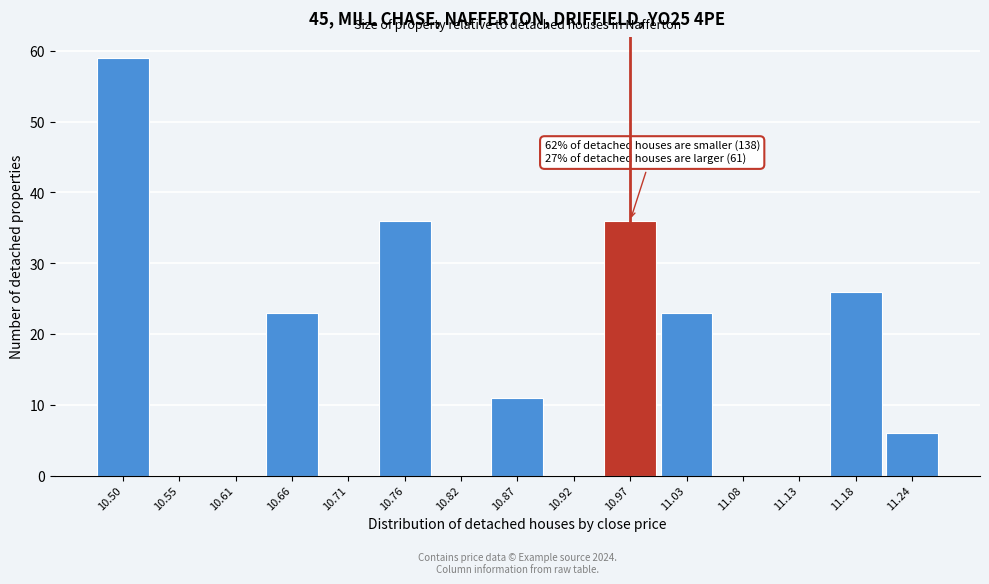

Reading left to right, transcribe all the data shown in this chart.

10.50=59	10.55=0	10.61=0	10.66=23	10.71=0	10.76=36	10.82=0	10.87=11	10.92=0	10.97=36	11.03=23	11.08=0	11.13=0	11.18=26	11.24=6